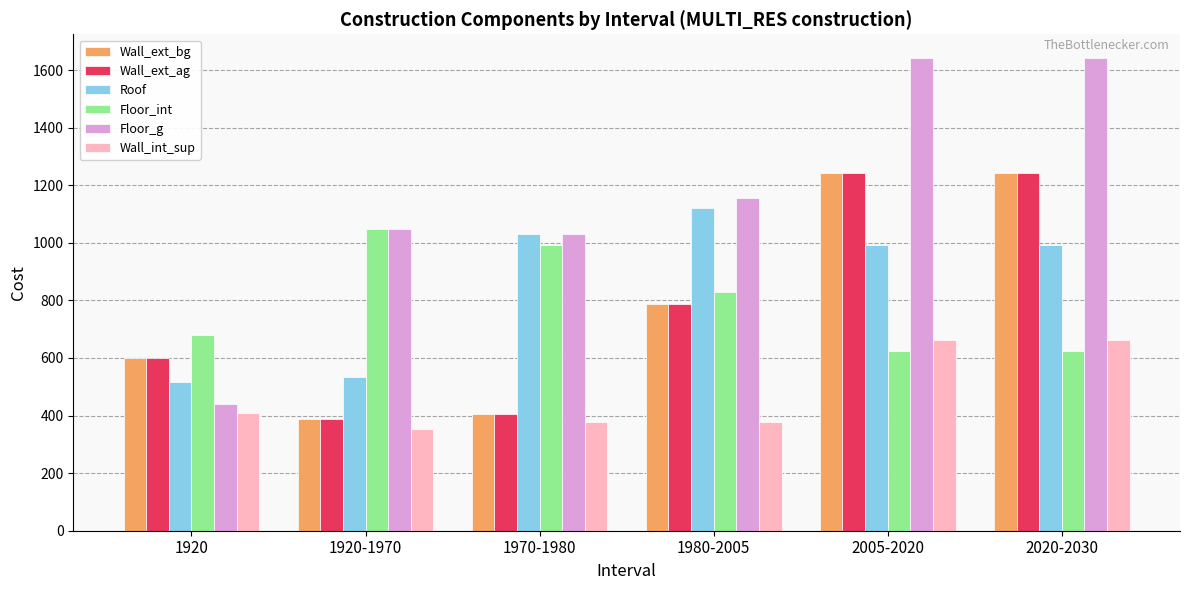

Which series has the largest total across all categories?

Floor_g